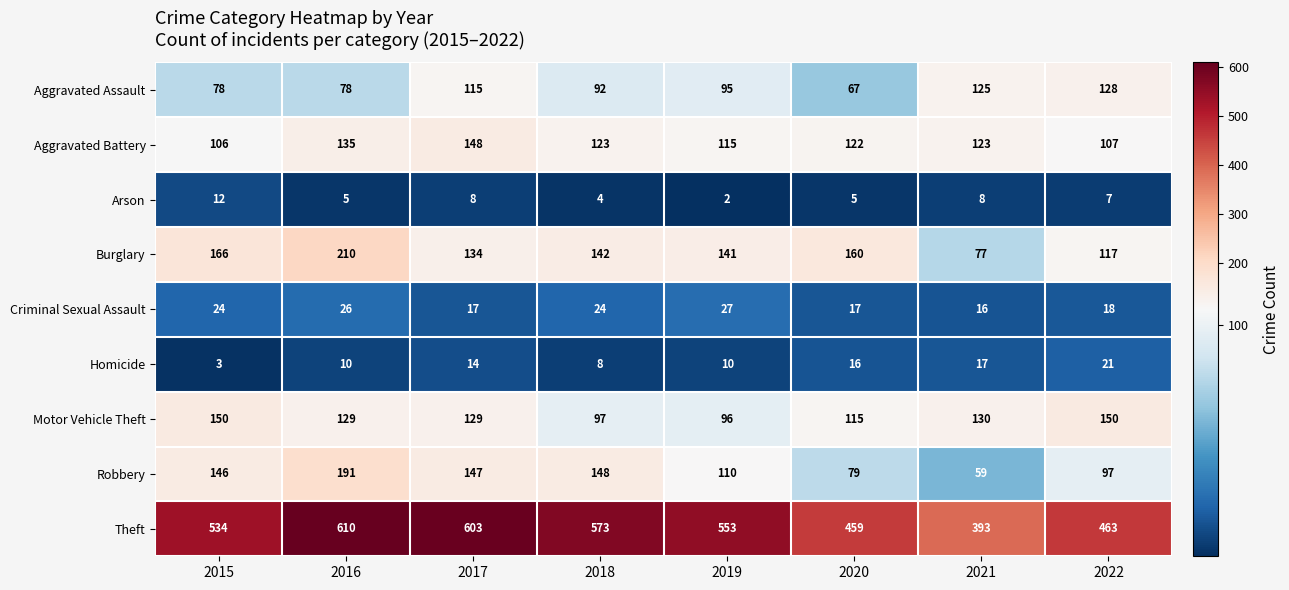

The value of Arson at 2019 is 2. True or false?

True